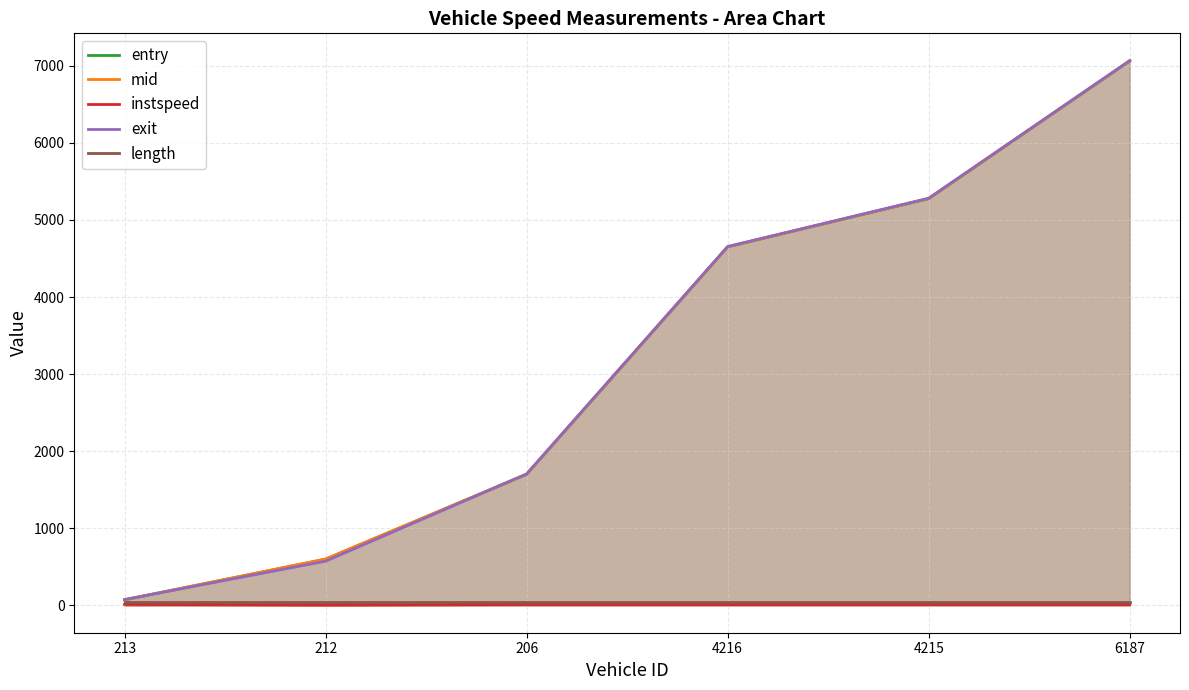

What position from the right is 6187?

1